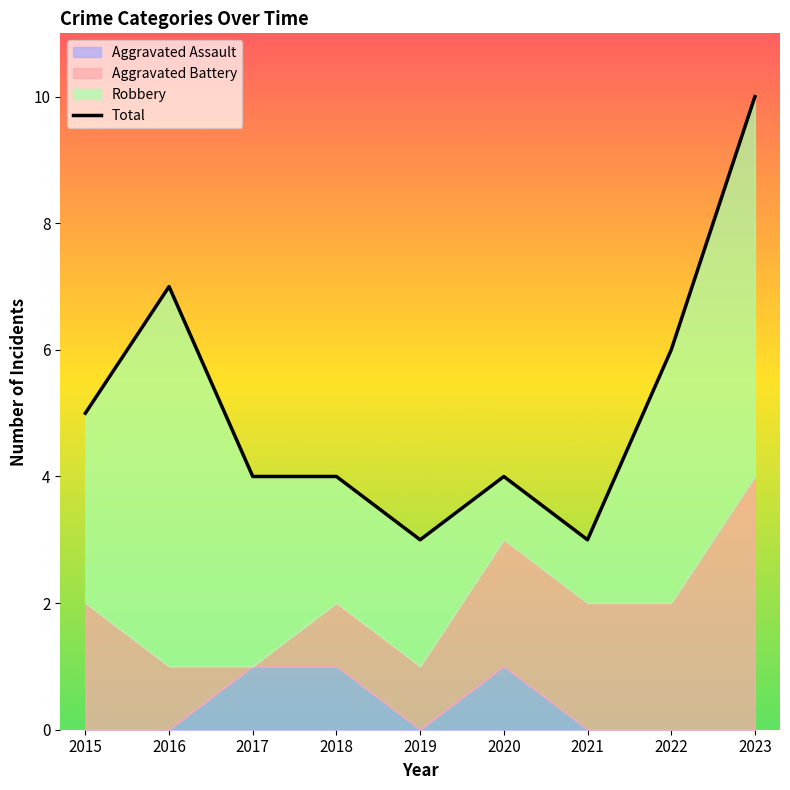

What is the difference between the maximum and minimum values?

7